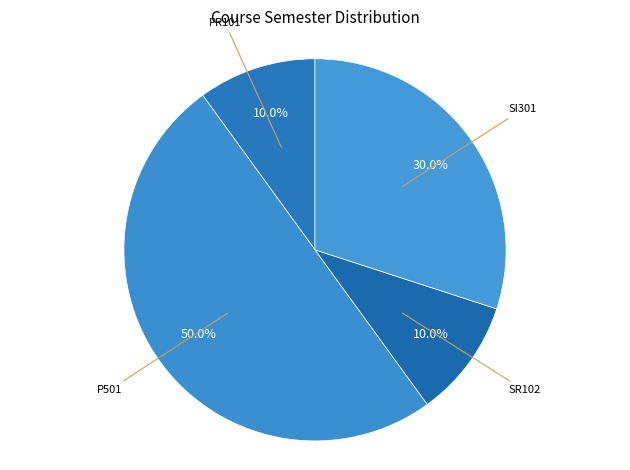

What portion of the pie excludes SR102?

90.0%